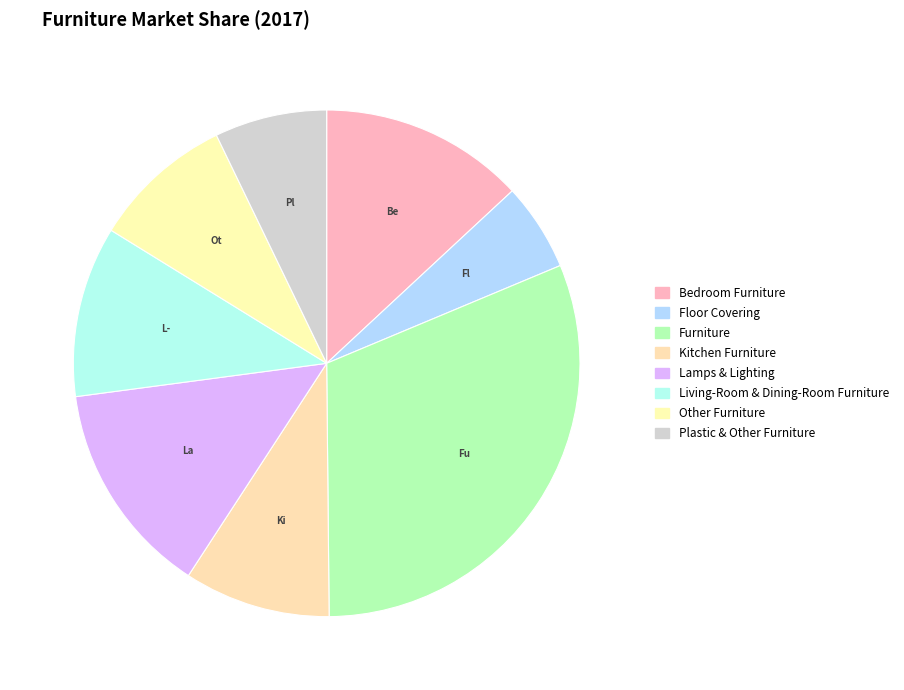

How many segments does this pie chart have?

8